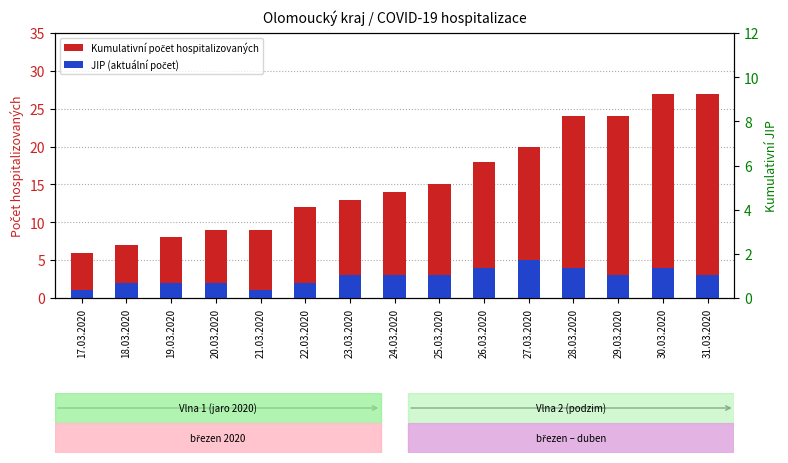

Reading left to right, extract all data points from this chart.

Kumulativní počet hospitalizovaných: 6	7	8	9	9	12	13	14	15	18	20	24	24	27	27
JIP (aktuální): 1	2	2	2	1	2	3	3	3	4	5	4	3	4	3